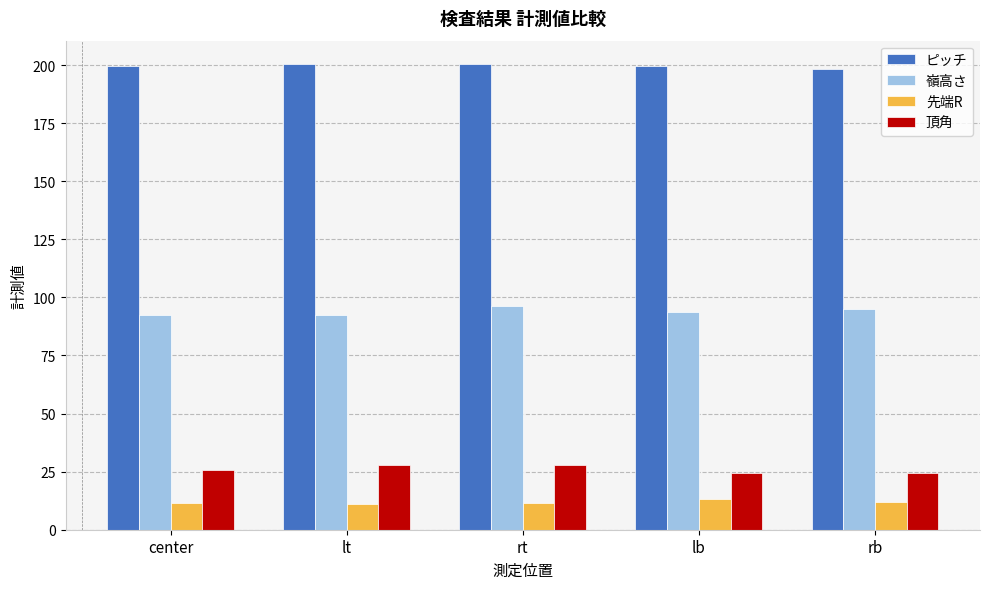

What is the sum of all 先端R values?

59.6